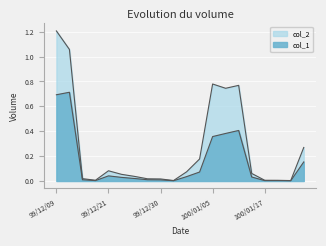

What is the difference between the maximum and minimum values in the col_1 series?

0.7